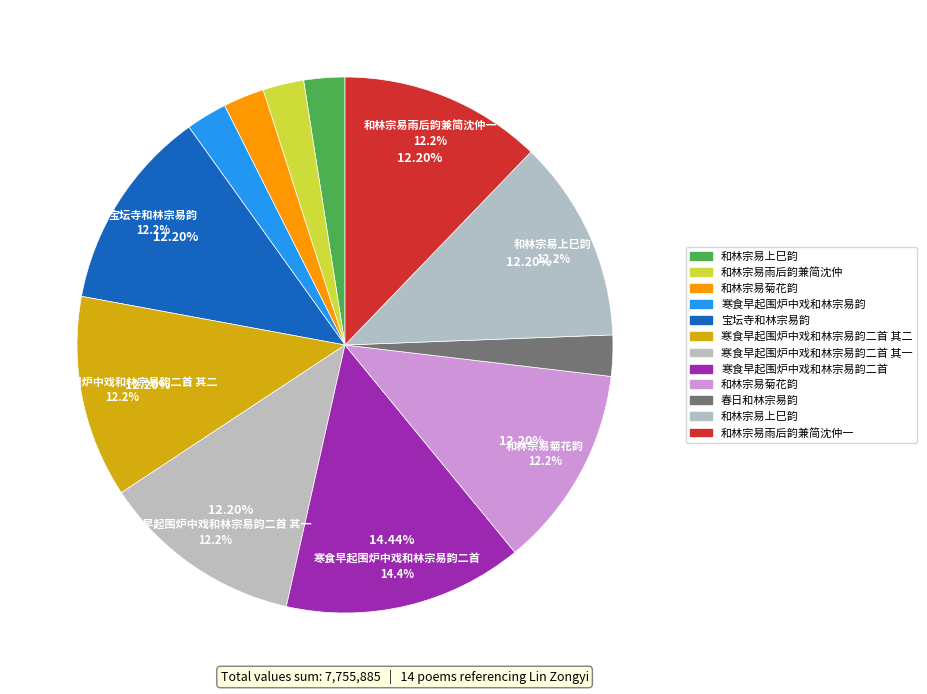

How much of the chart is everything except 和林宗易上巳韵?

87.8%